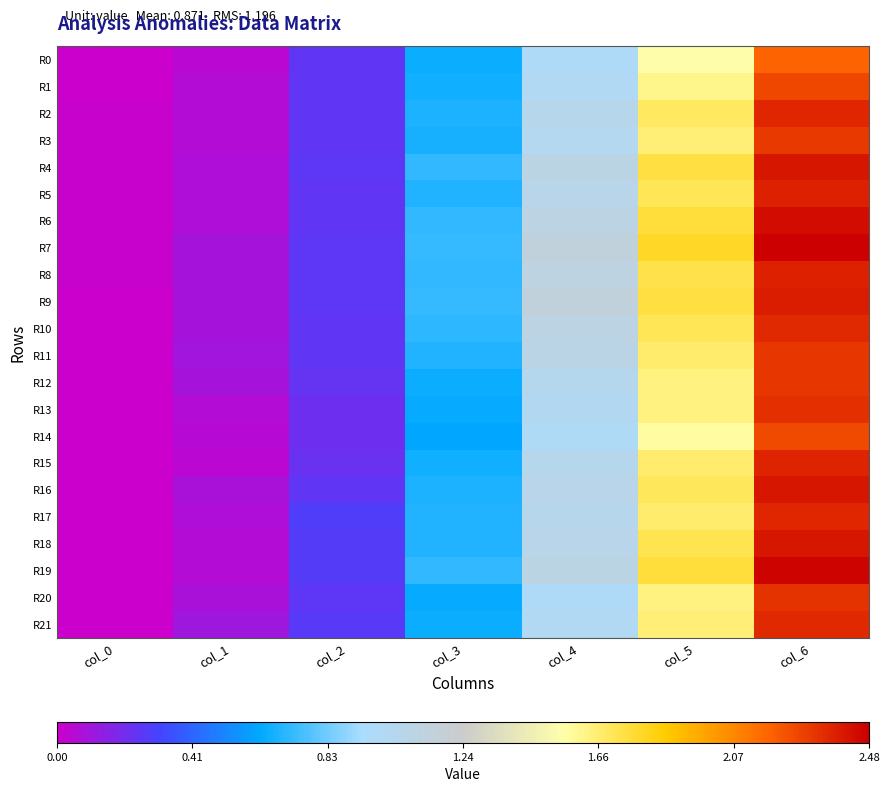

At which category is the sum across all series the highest?

col_6